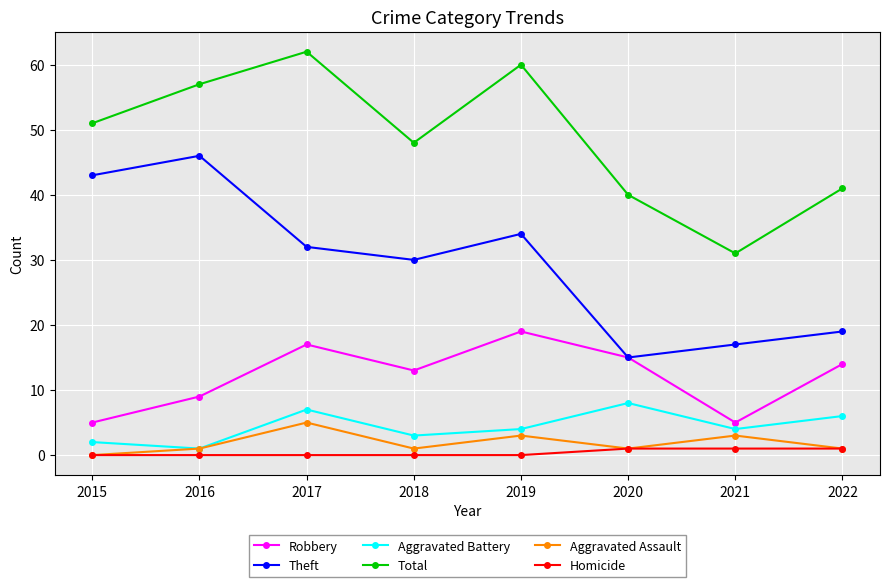

What is the average value of the Theft series?

30